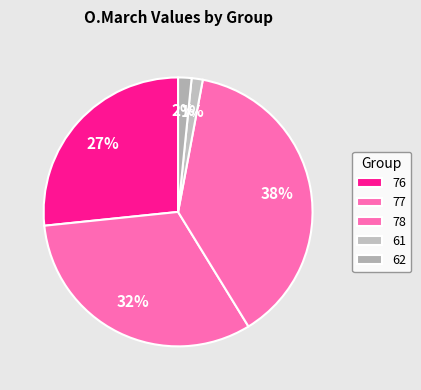

To the nearest percent, what percentage of the pie is 77?

32%